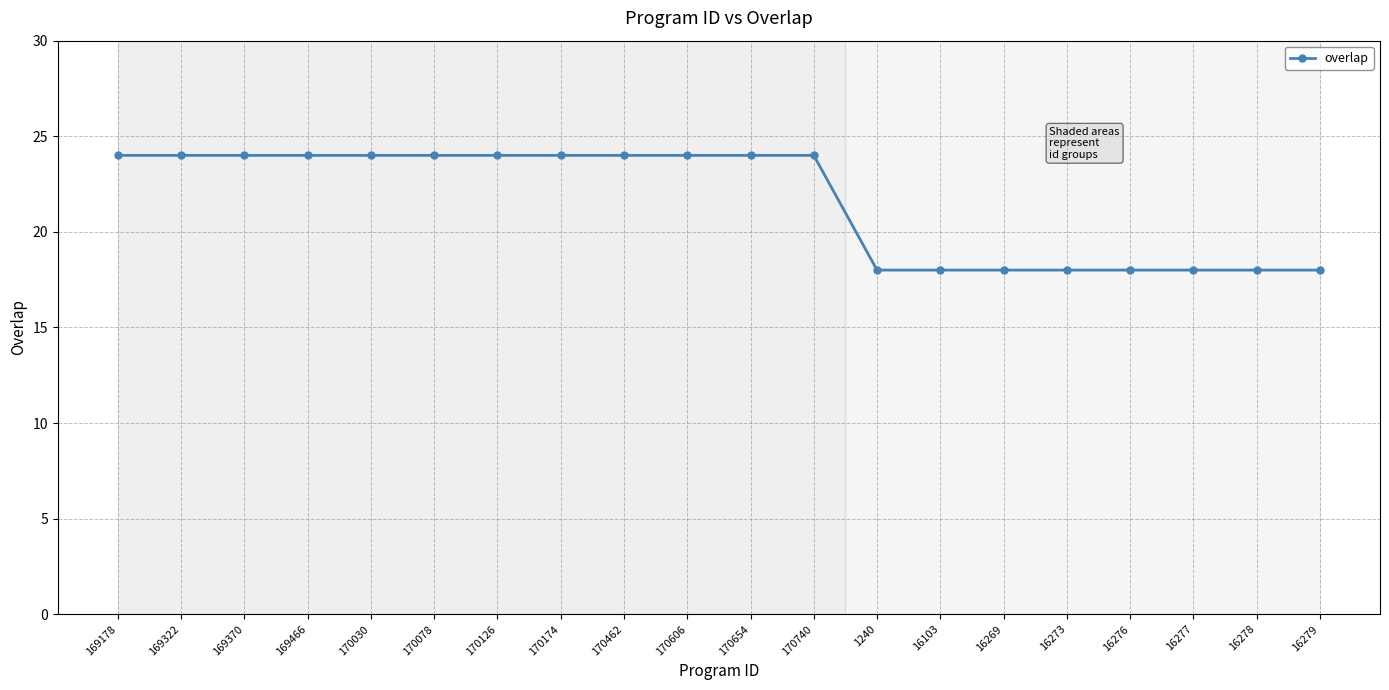

How many distinct data groups are displayed?

1